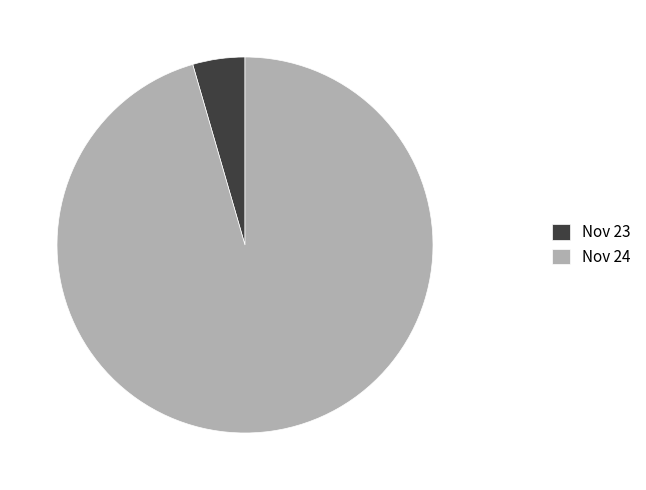

Does any single category account for the majority?

Yes